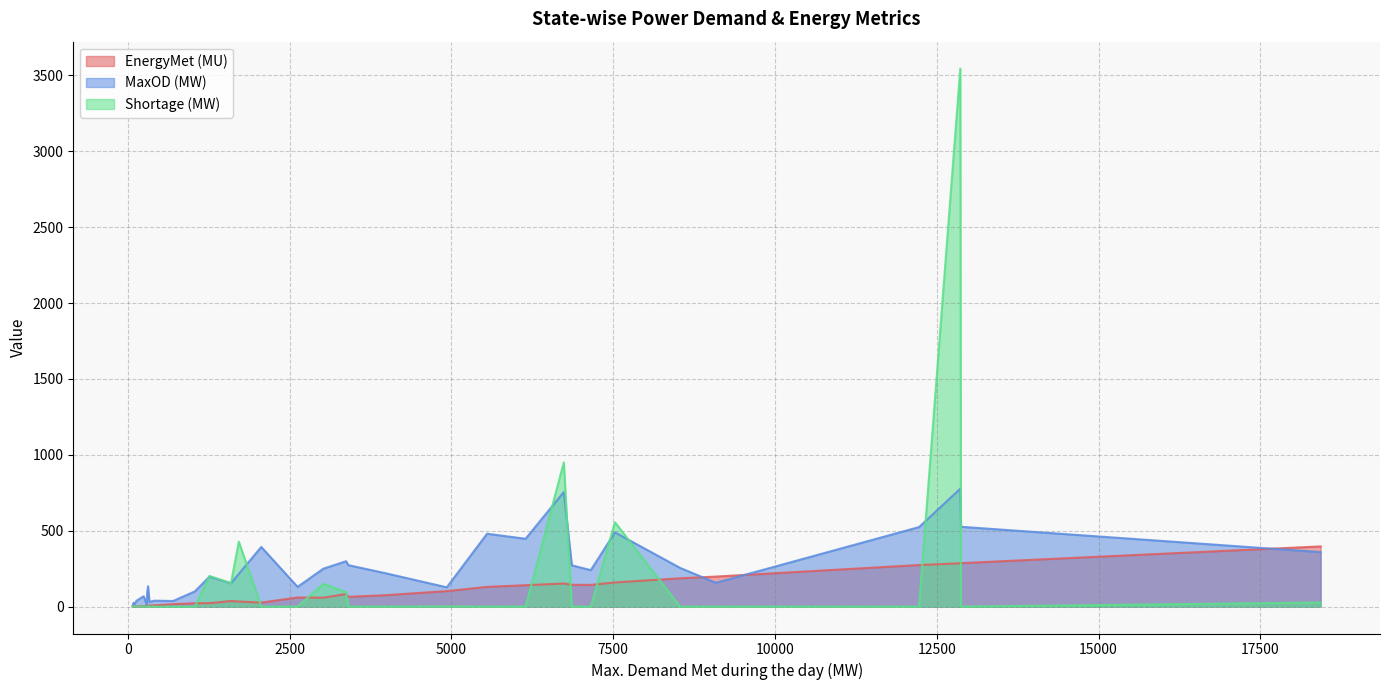

At DVC, list the series in order from largest to smallest.

MaxOD (MW), EnergyMet (MU), Shortage (MW)